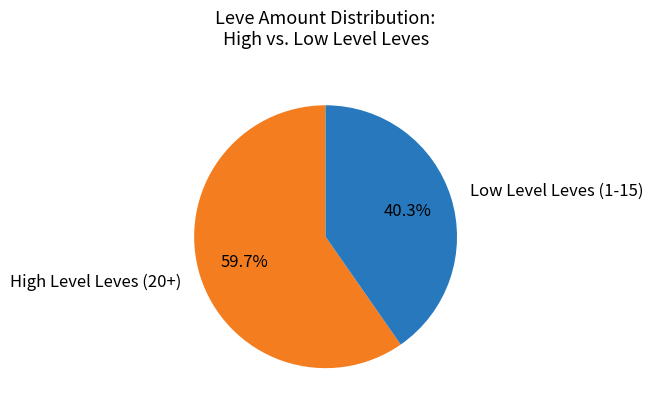

What is the smallest slice in the pie chart?

Low Level Leves (1-15)